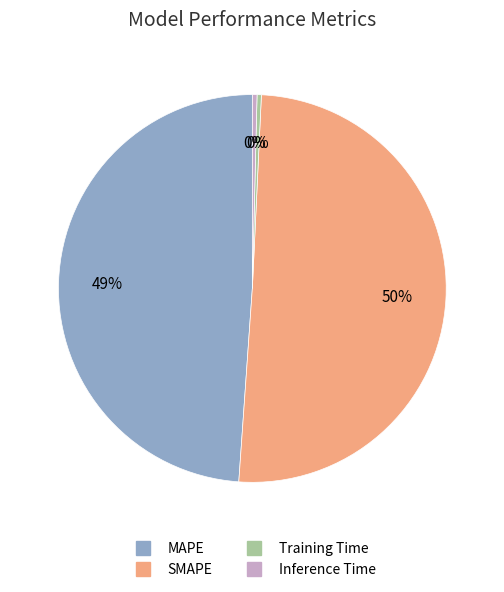

The MAPE slice represents 36% of the pie. True or false?

False